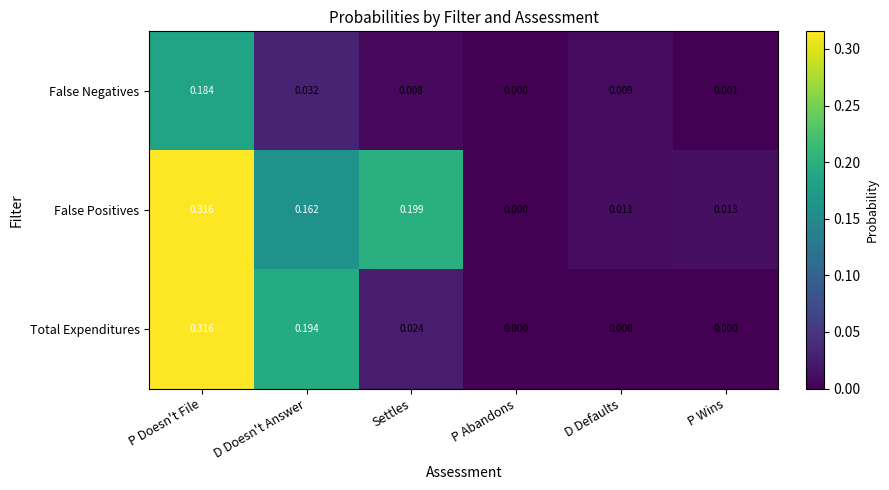

At which category is the sum across all series the highest?

P Doesn't File